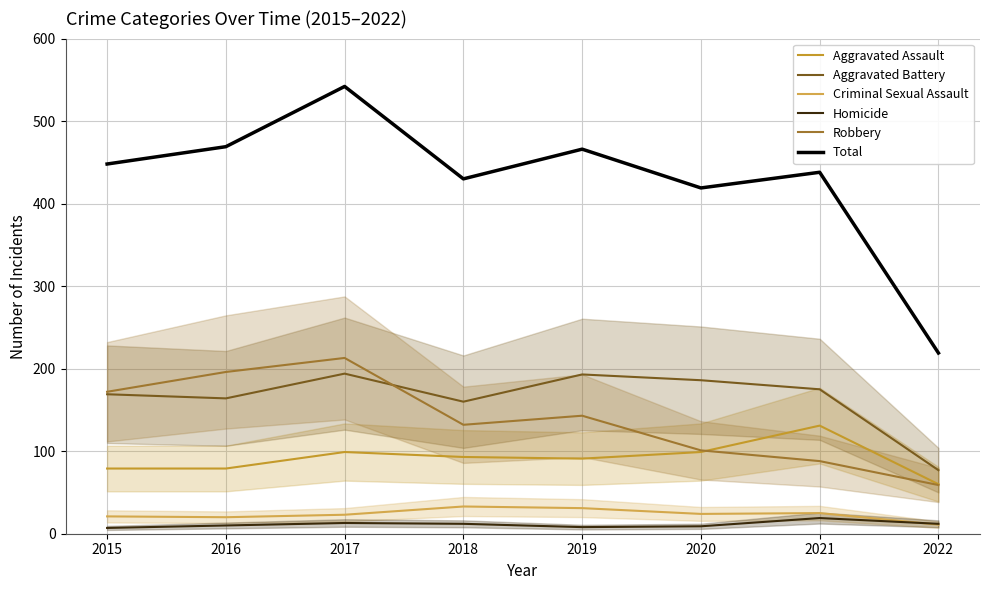

What is the difference between the highest and lowest values at 2021?

419